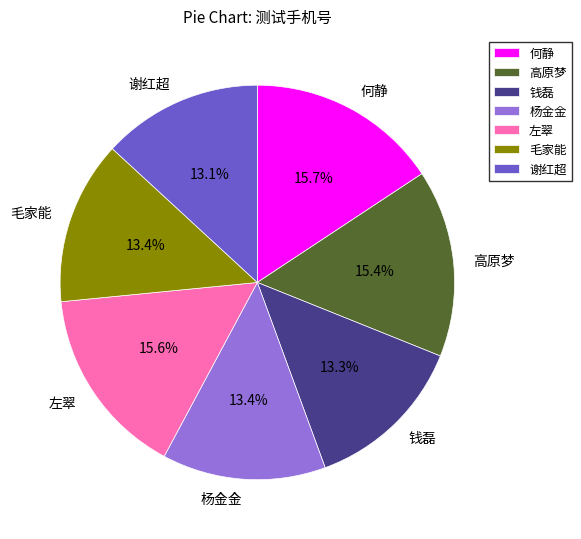

Approximately how many times larger is the value at 毛家能 compared to 高原梦?

0.9